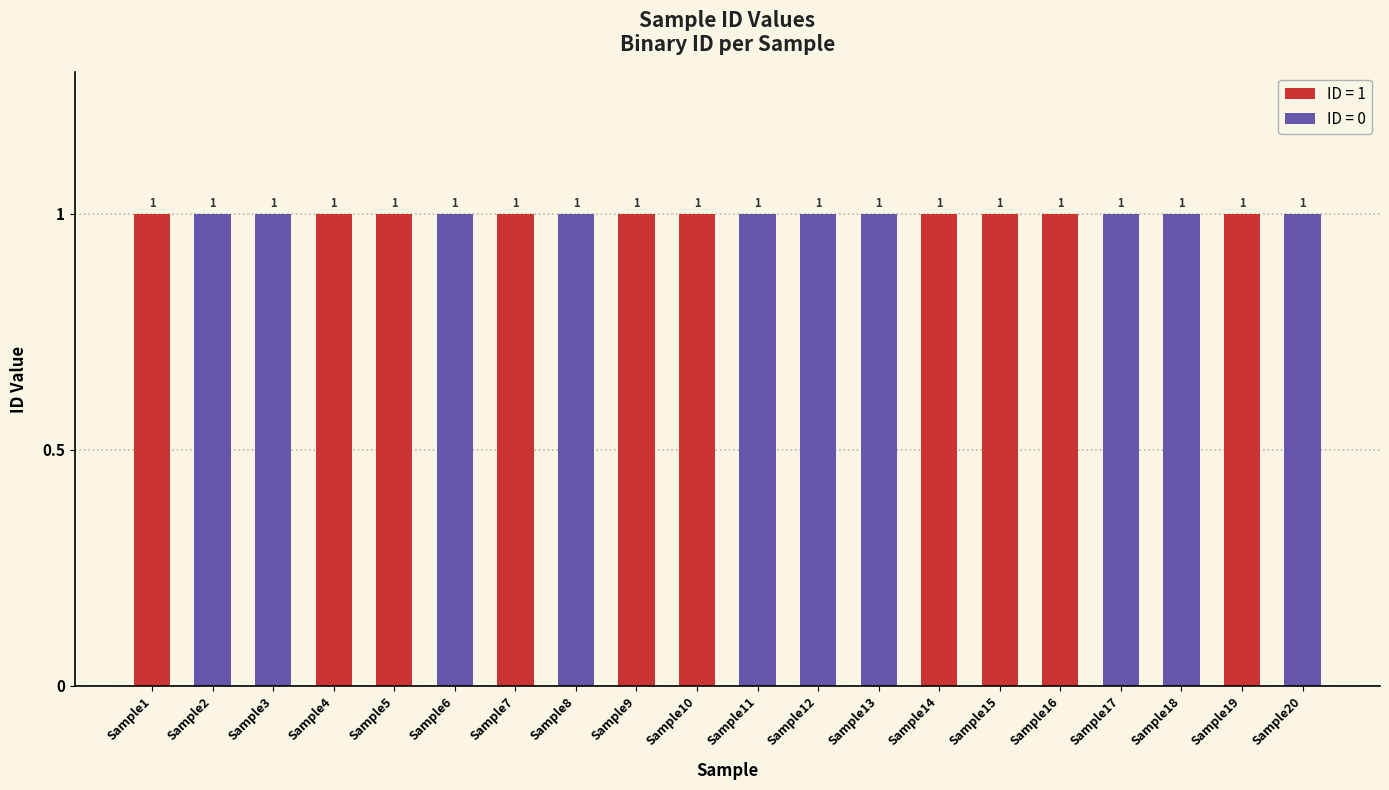

Are the bars grouped side by side (vs. stacked)?

No